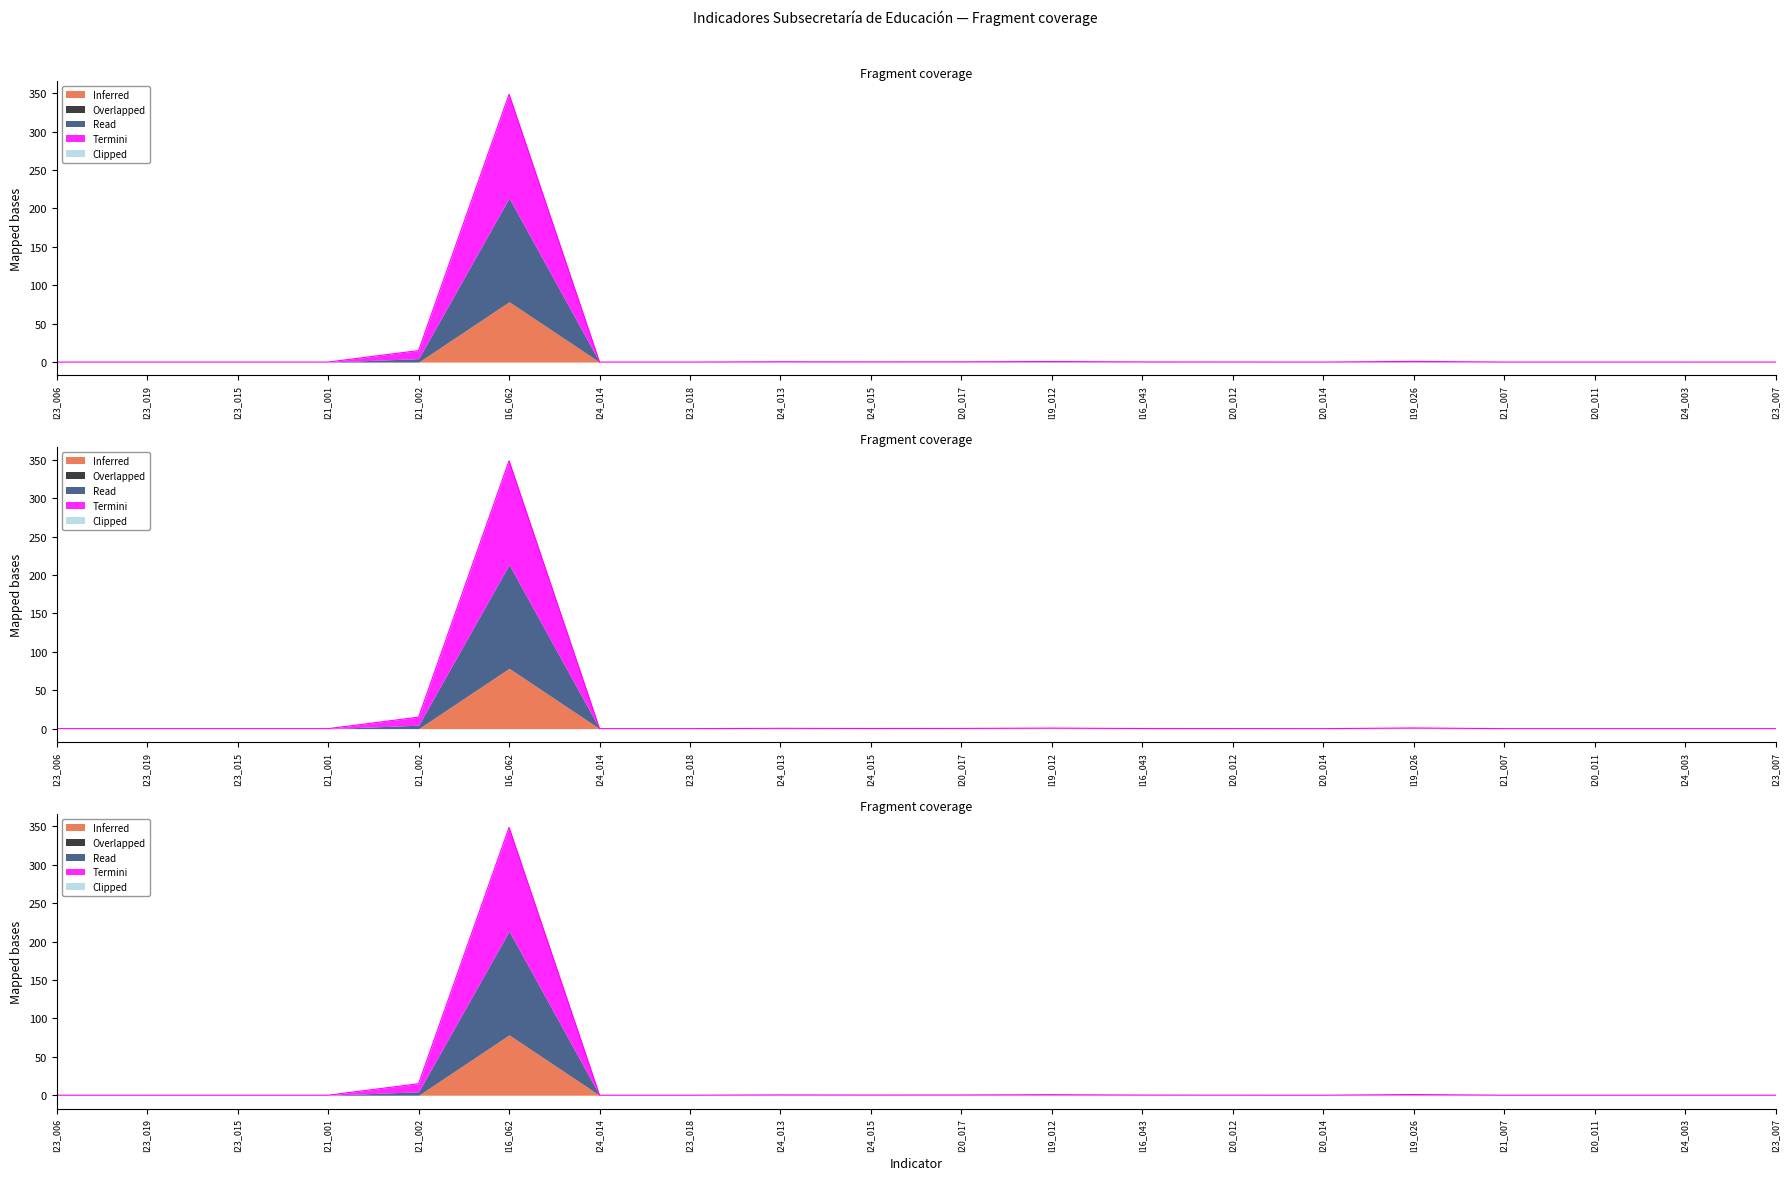

At which label is Read closest to 174?

I21_002